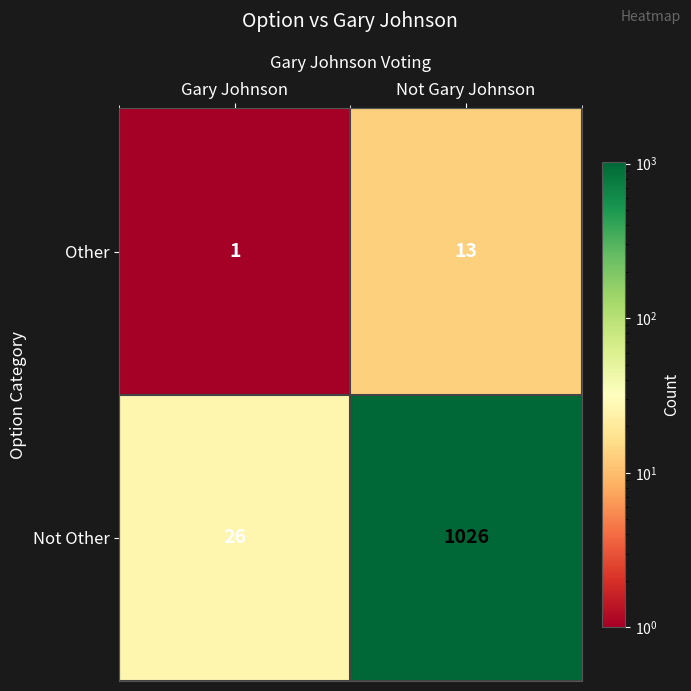

How many categories are shown in the chart?

2